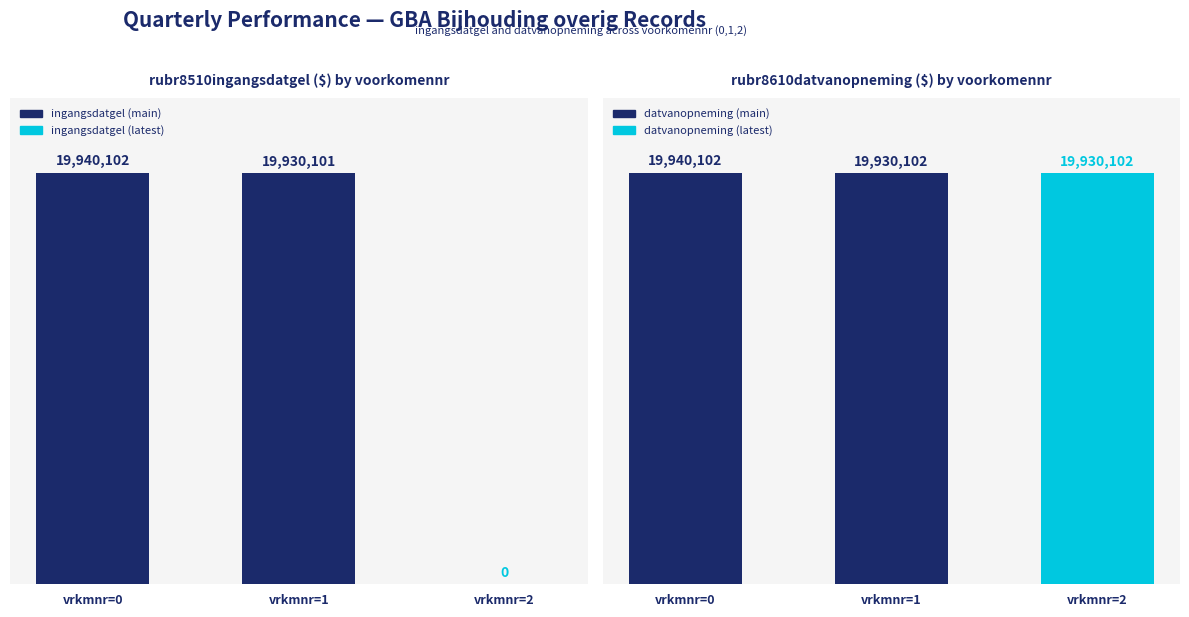

Which series has the widest spread of values?

rubr8510ingangsdatgel